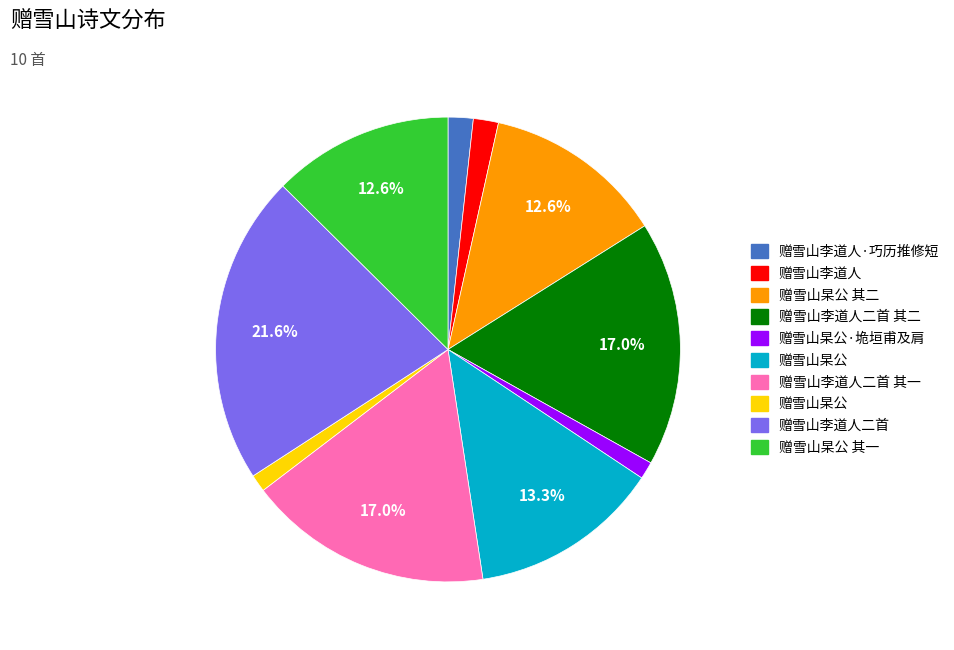

Is there a majority slice in this chart?

No